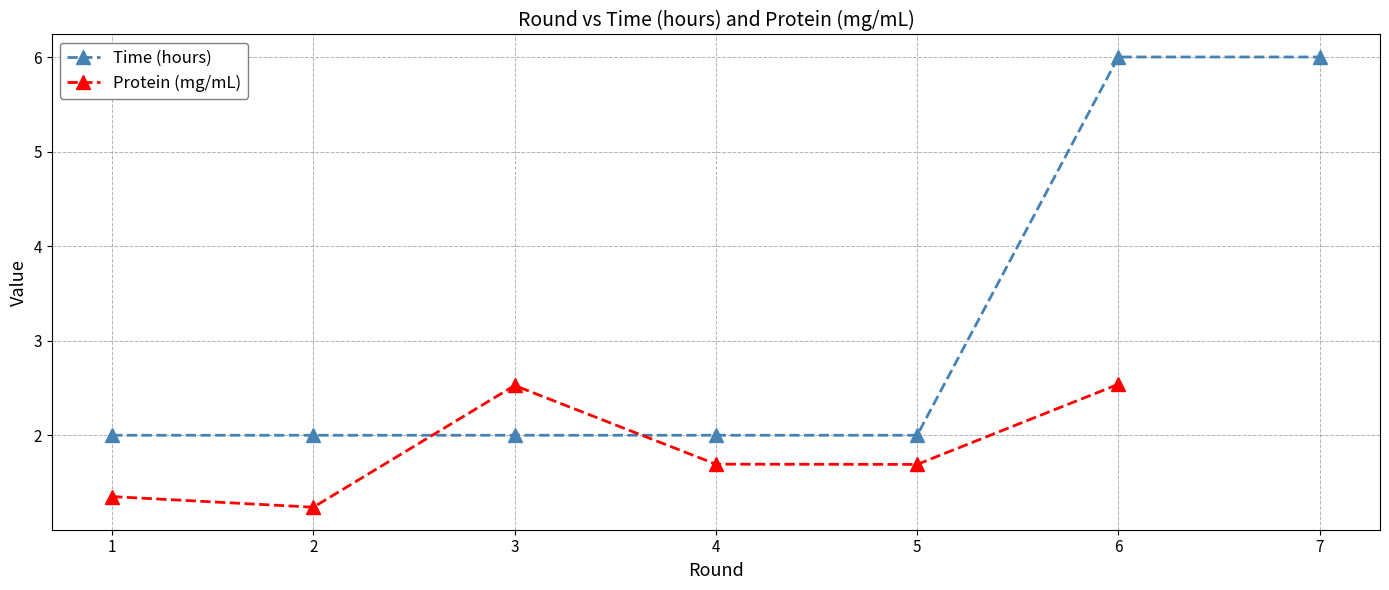

Rank the categories by Protein (mg/mL) value from lowest to highest.

2, 1, 5, 4, 3, 6, 7